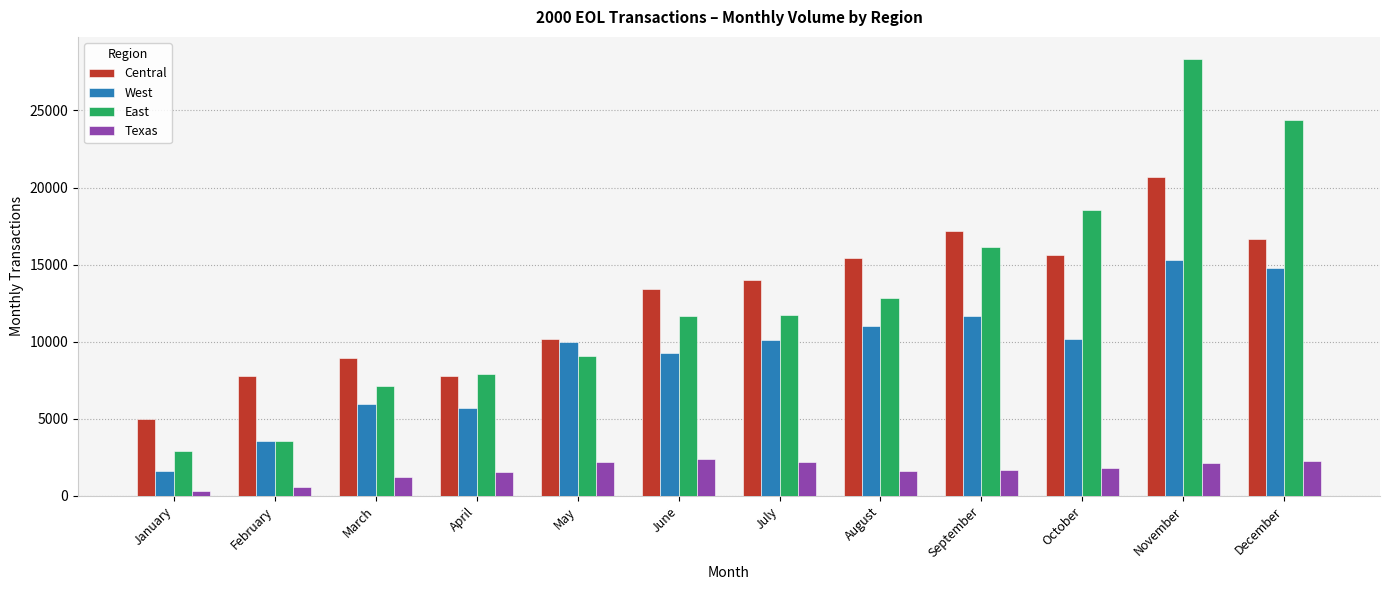

Rank the series at June from lowest to highest value.

Texas, West, East, Central